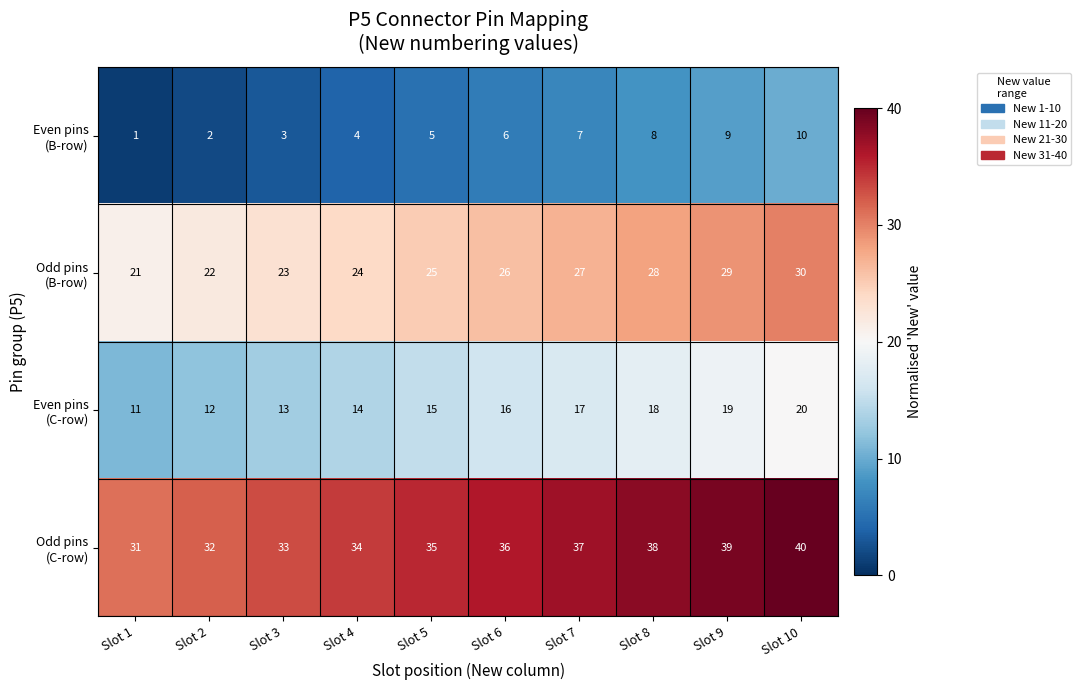

Which label corresponds to the largest value in the chart?

Slot 10